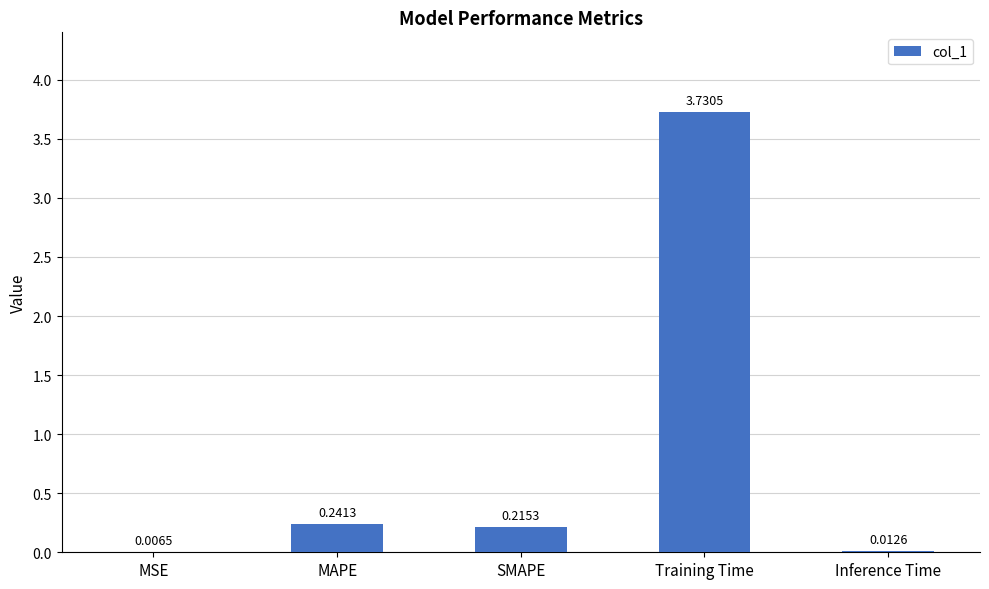

What is the change in value from MSE to Training Time?

+3.7